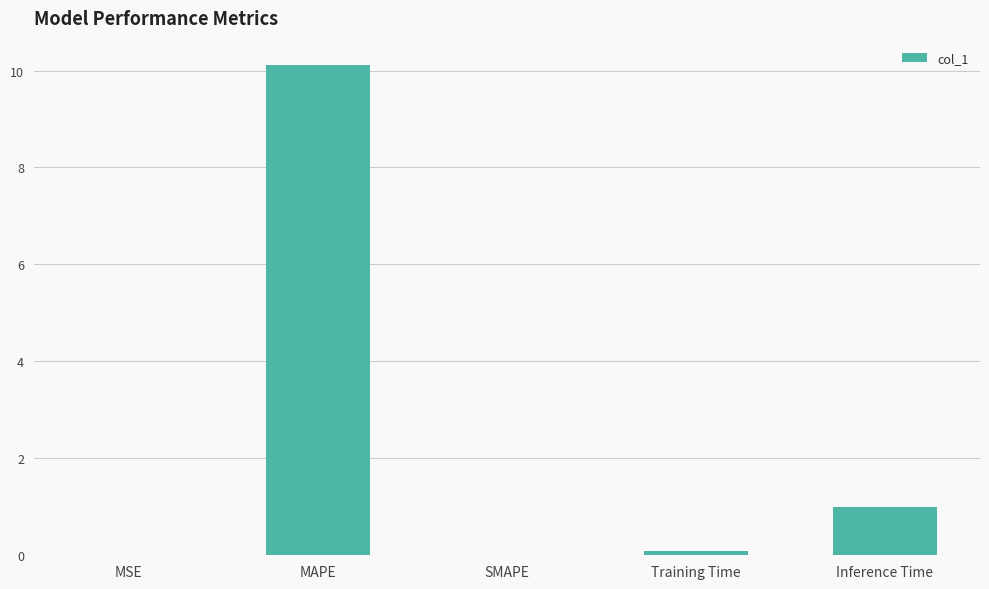

What is the sum of all values?

11.2